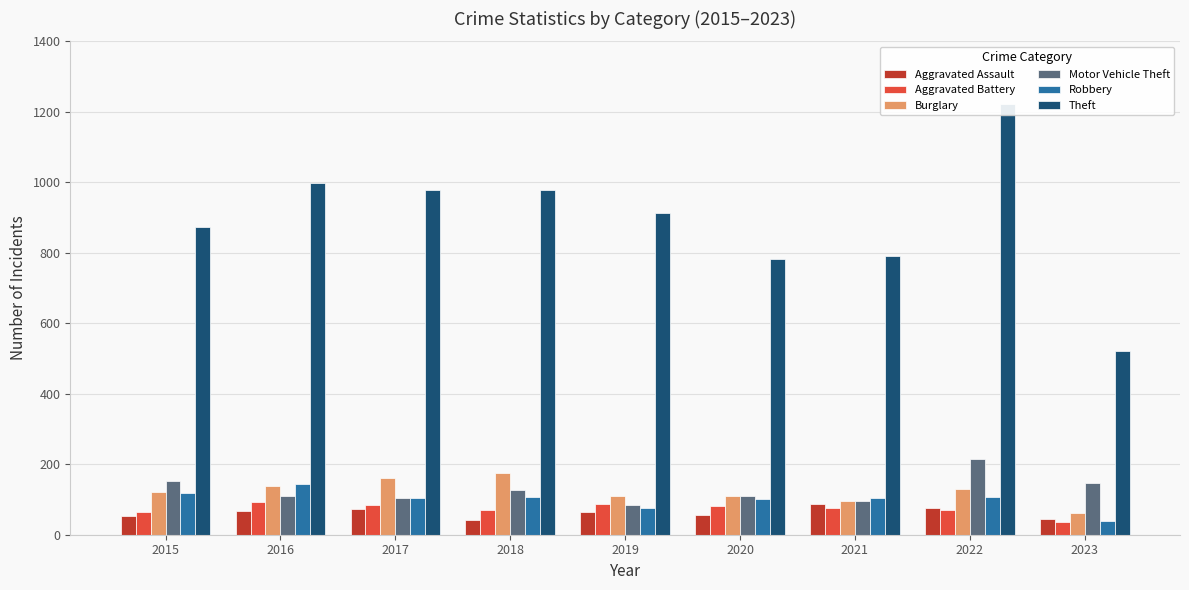

How many bars are there in each group?

6